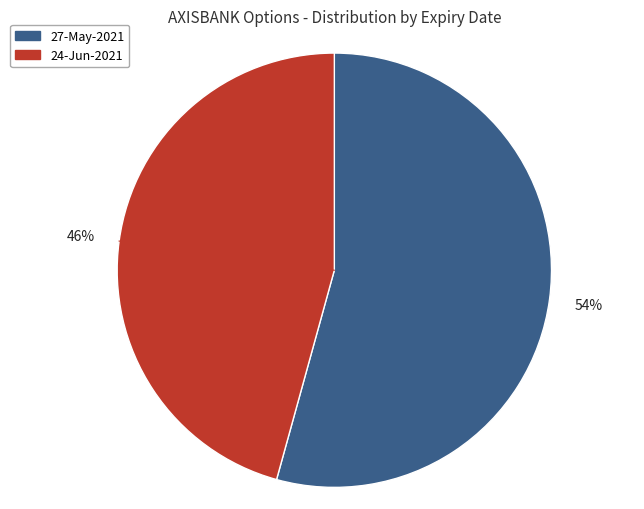

Is it true that 24-Jun-2021 is 54% of the pie?

False